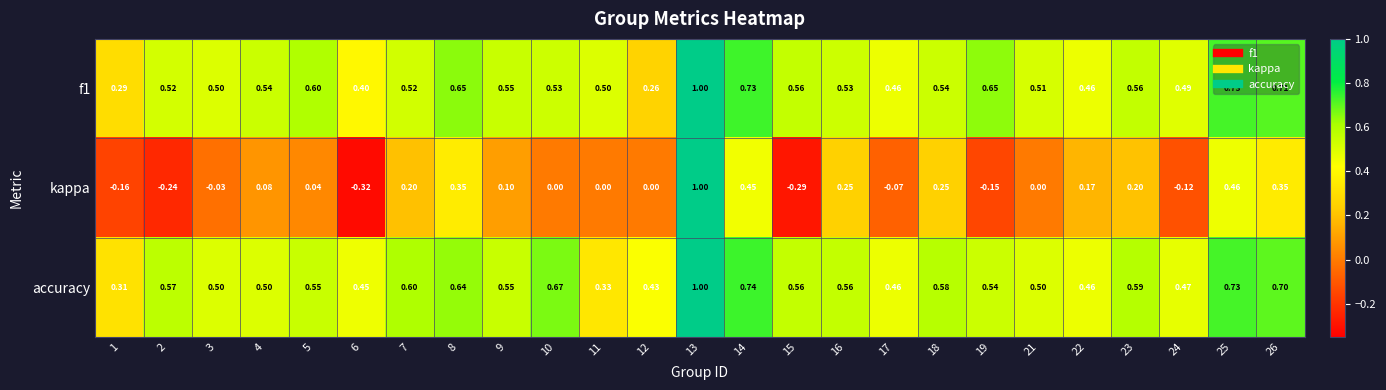

Is the value of kappa at 24 greater than the value of accuracy at 24?

No